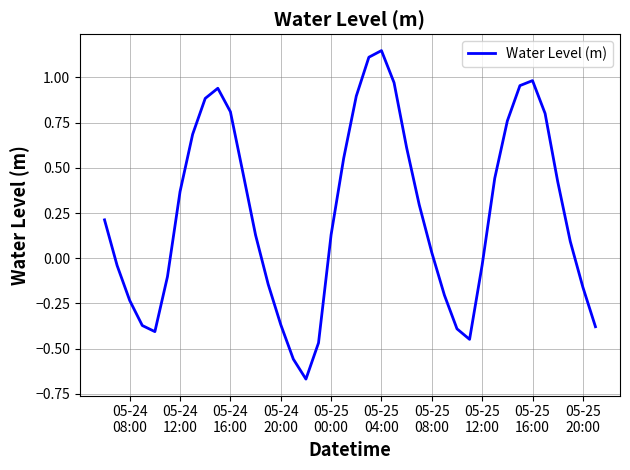

True or false: there are more than 0 points higher than both neighbors.

True